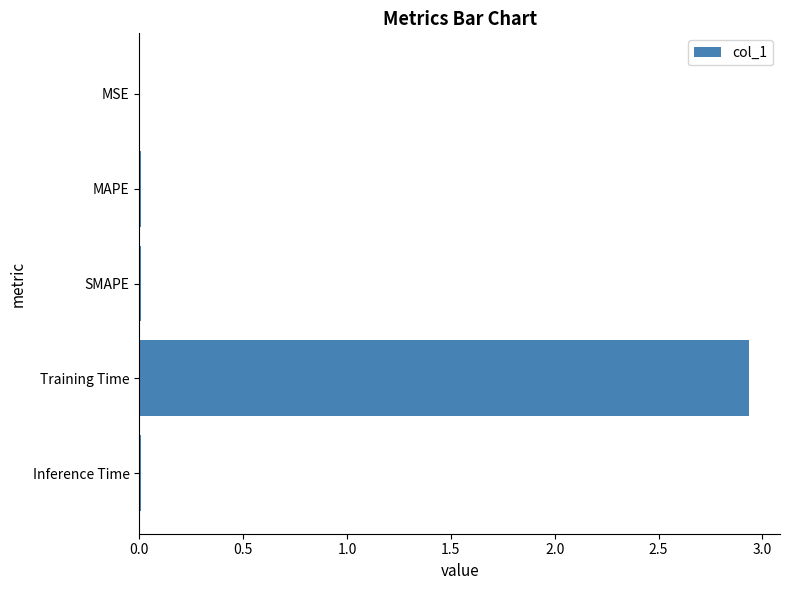

Which has a higher value, Training Time or Inference Time?

Training Time